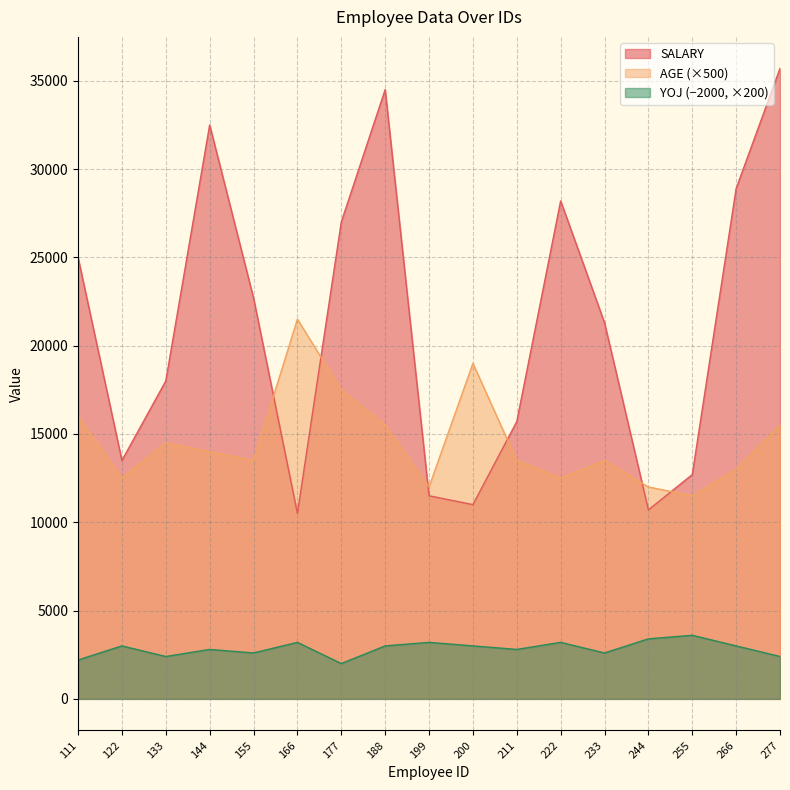

The AGE series shows 14500.0 at 133. True or false?

True